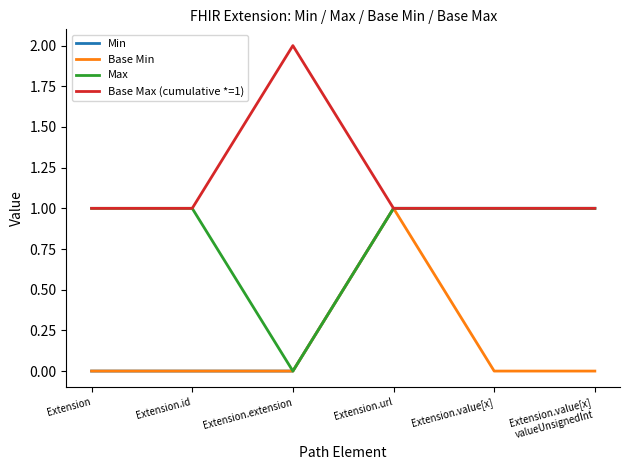

Rank the series by their average value, from lowest to highest.

Base Min, Min, Max, Base Max (cumulative *=1)